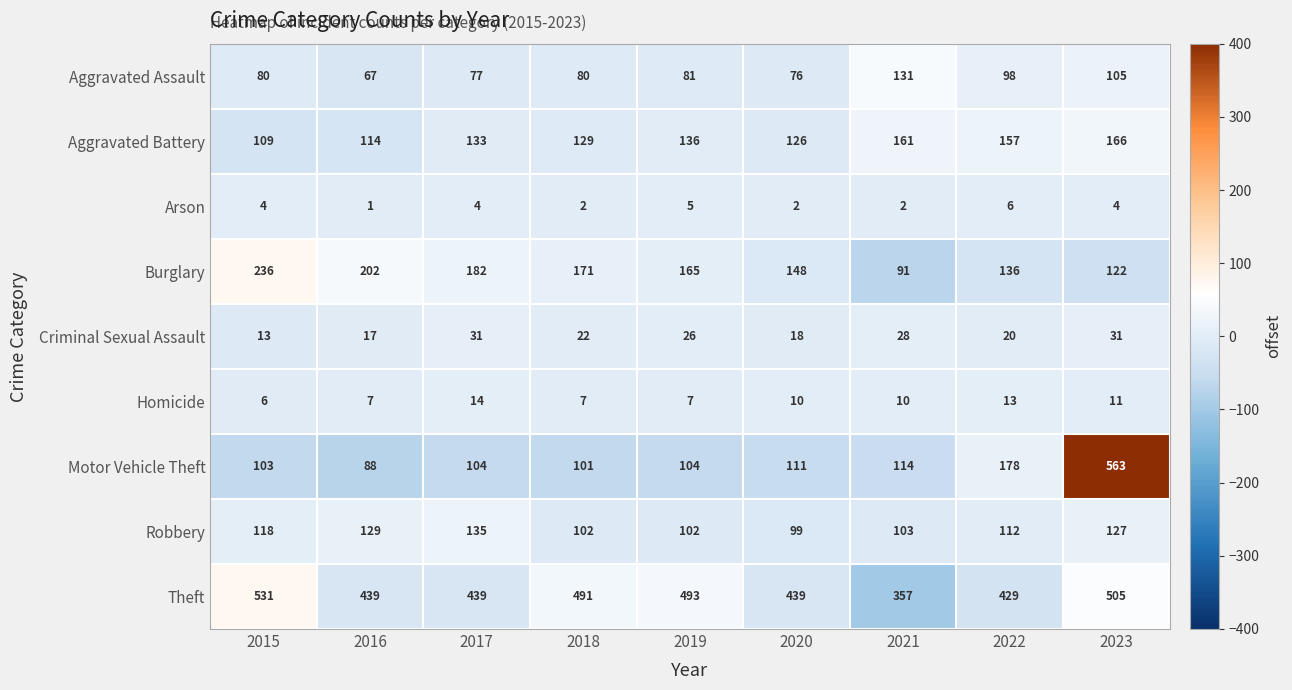

Which category has the highest value in the Burglary series?

2015